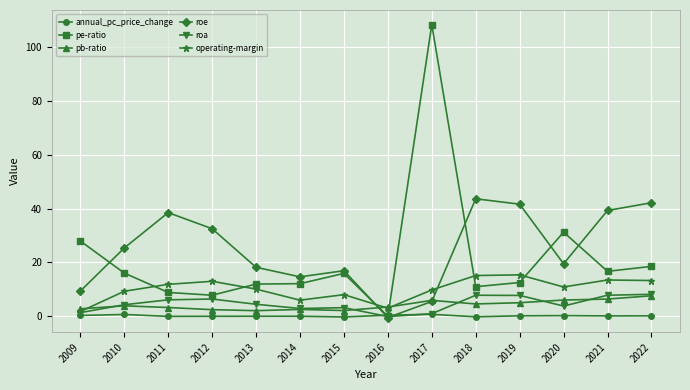

The operating-margin series shows 2.2 at 2017. True or false?

False